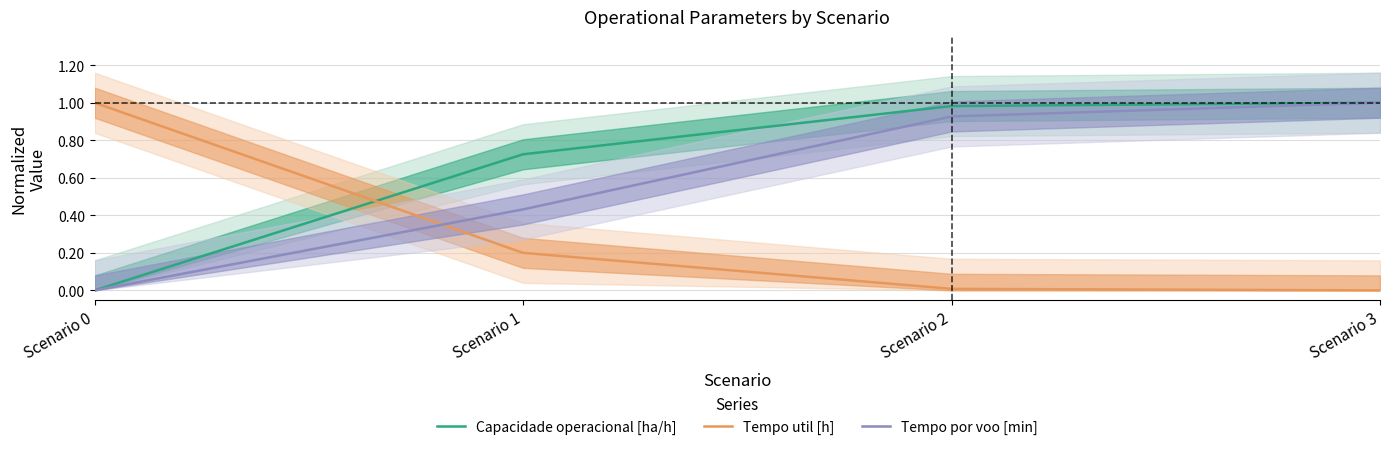

How many lines are shown in the chart?

3